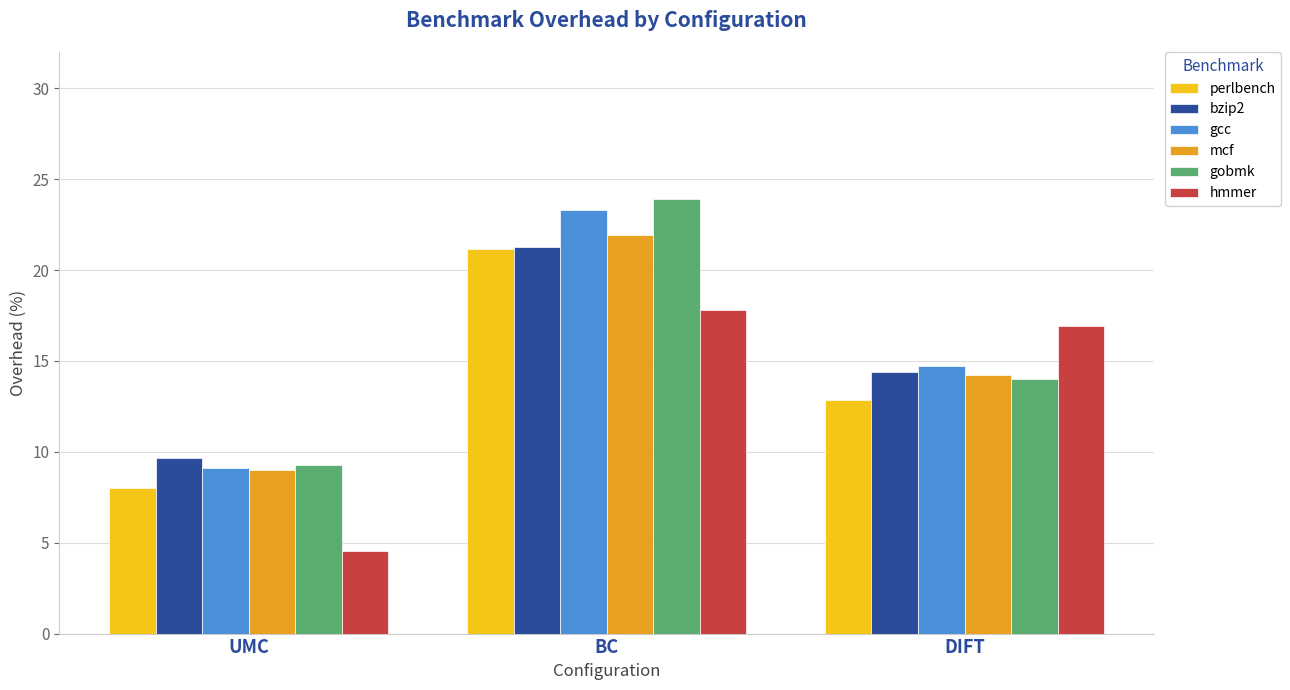

What is the minimum value for bzip2?

9.6